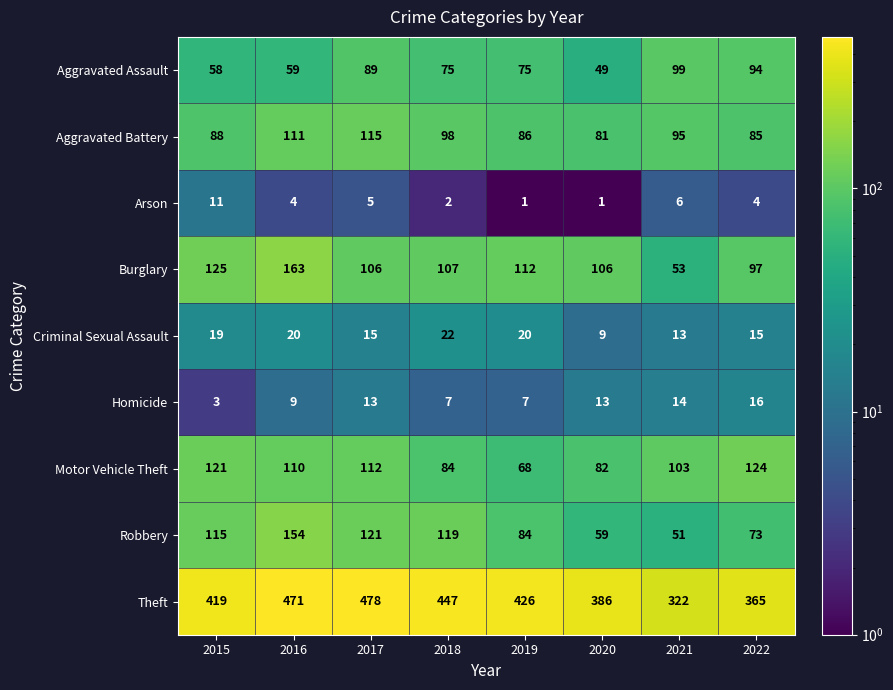

List the series in order of their peak value, highest first.

Theft, Burglary, Robbery, Motor Vehicle Theft, Aggravated Battery, Aggravated Assault, Criminal Sexual Assault, Homicide, Arson